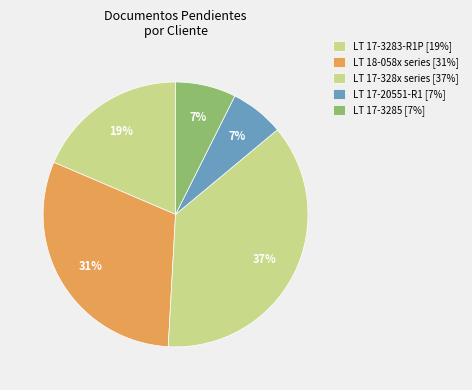

Count the number of slices in the pie.

5